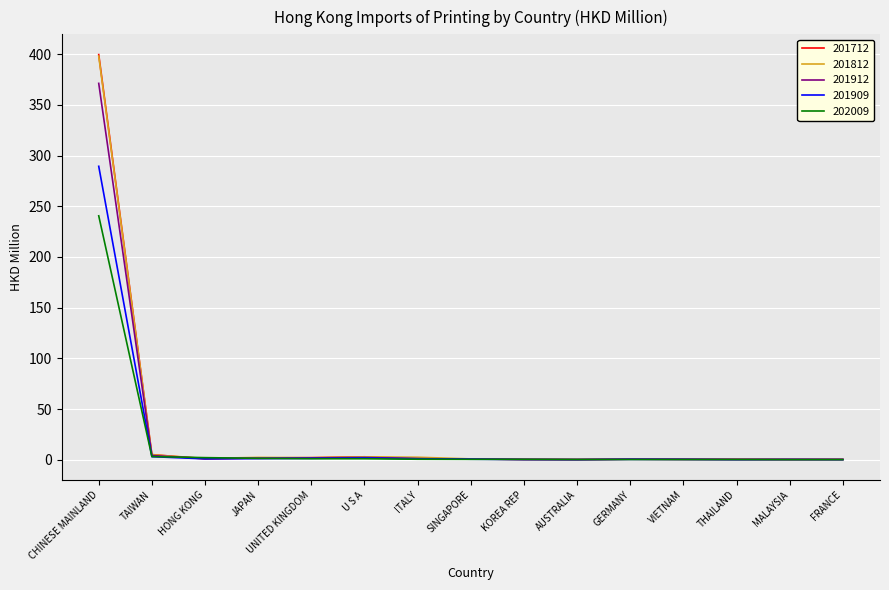

Which series has the largest range (max minus min)?

201712